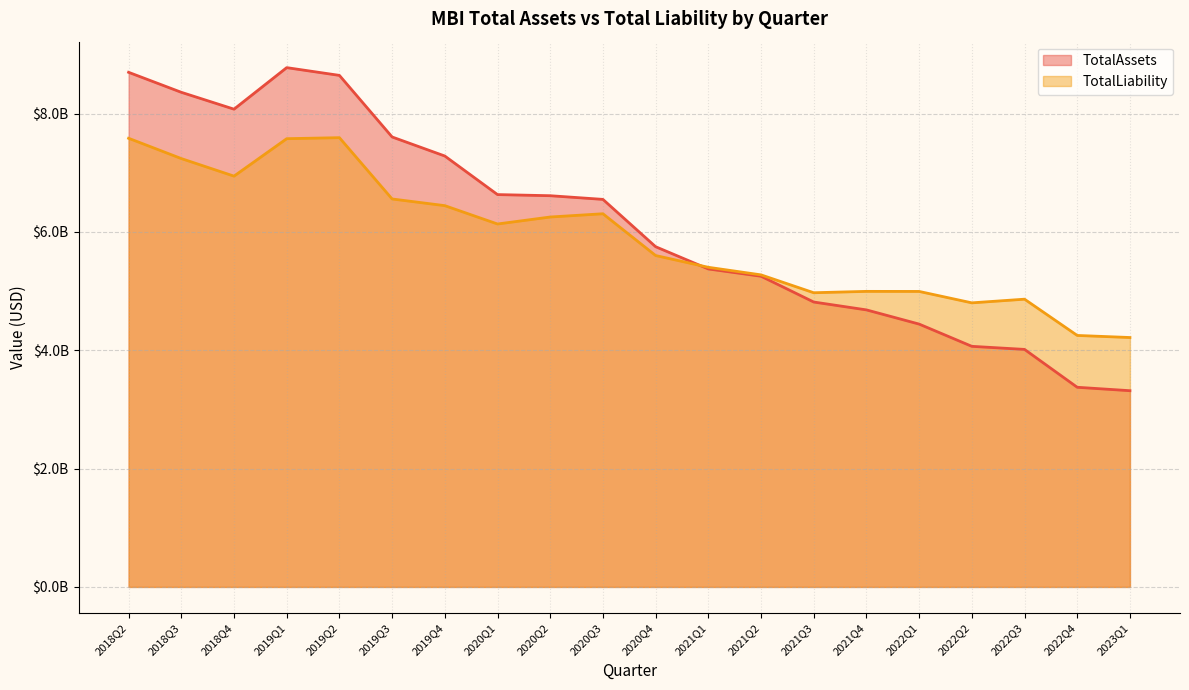

How many times do TotalLiability and TotalAssets cross each other?

1